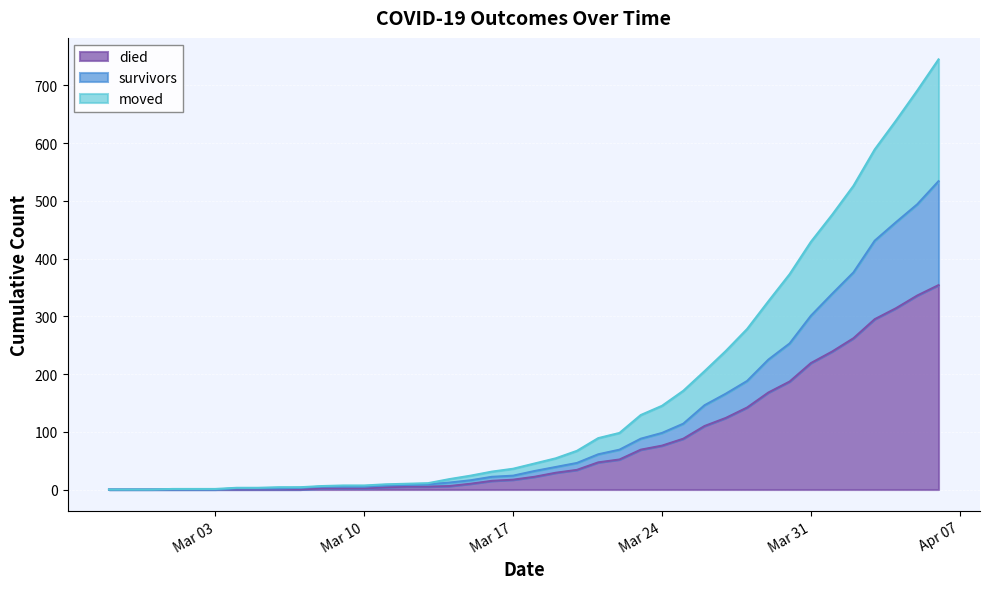

Reading left to right, list all the values displayed in this chart.

survivors: 0	0	0	0	0	0	2	2	2	3	3	3	3	3	3	4	6	6	7	7	10	10	12	14	17	19	22	26	36	42	46	57	66	82	100	114	136	149	158	180
died: 0	0	0	0	0	0	0	0	0	0	2	2	2	4	5	5	6	10	15	17	22	29	34	47	52	69	76	88	110	124	142	168	187	219	239	262	295	314	336	354
moved: 0	0	0	1	1	1	1	1	2	1	1	2	2	2	2	2	6	8	9	12	13	15	21	28	29	41	47	57	59	74	90	101	120	128	137	150	158	176	197	211